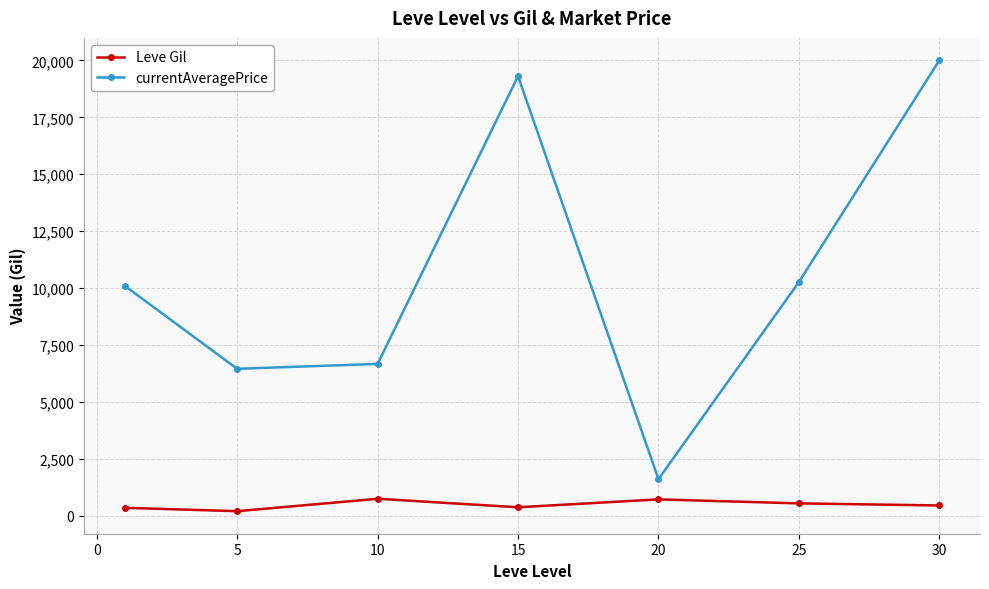

True or false: currentAveragePrice and Leve Gil cross at least once.

False